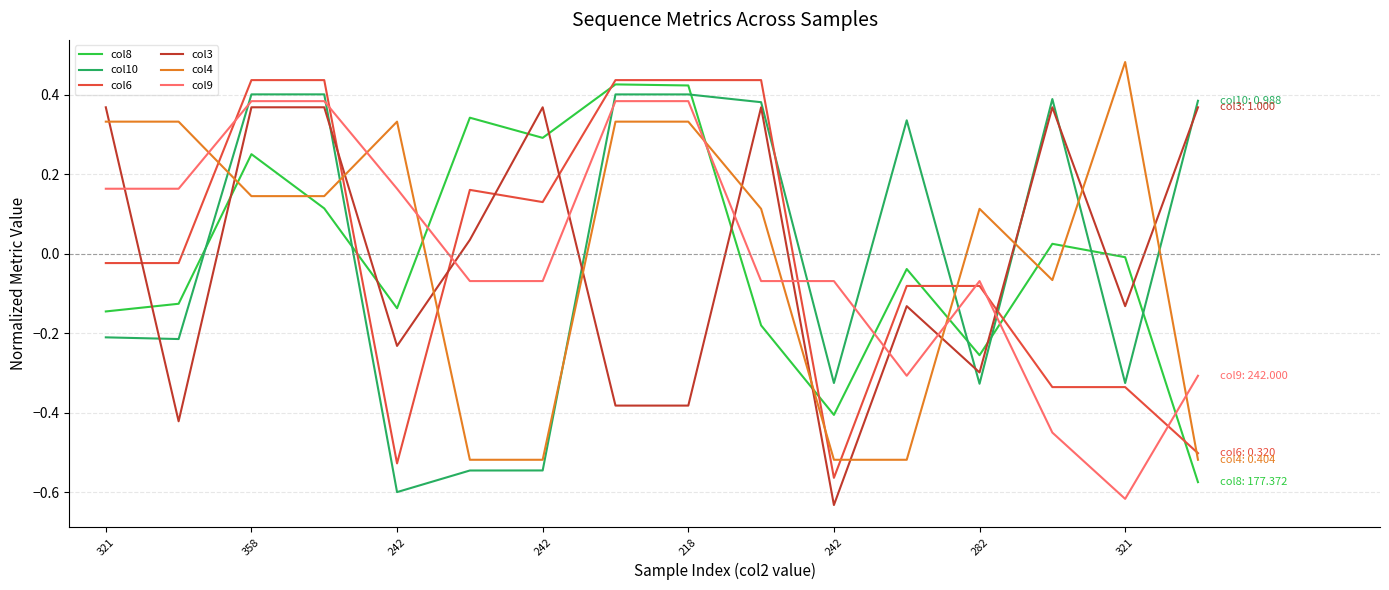

How many times do col9 and col8 cross each other?

6